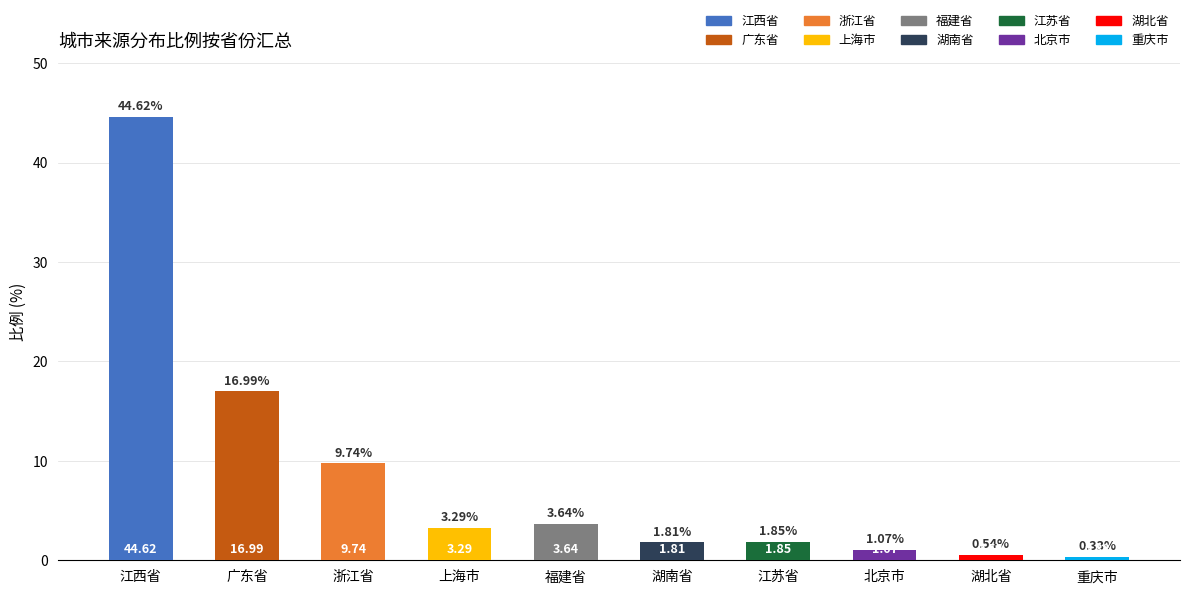

What is the sum of the values at 湖北省 and 重庆市?

0.9